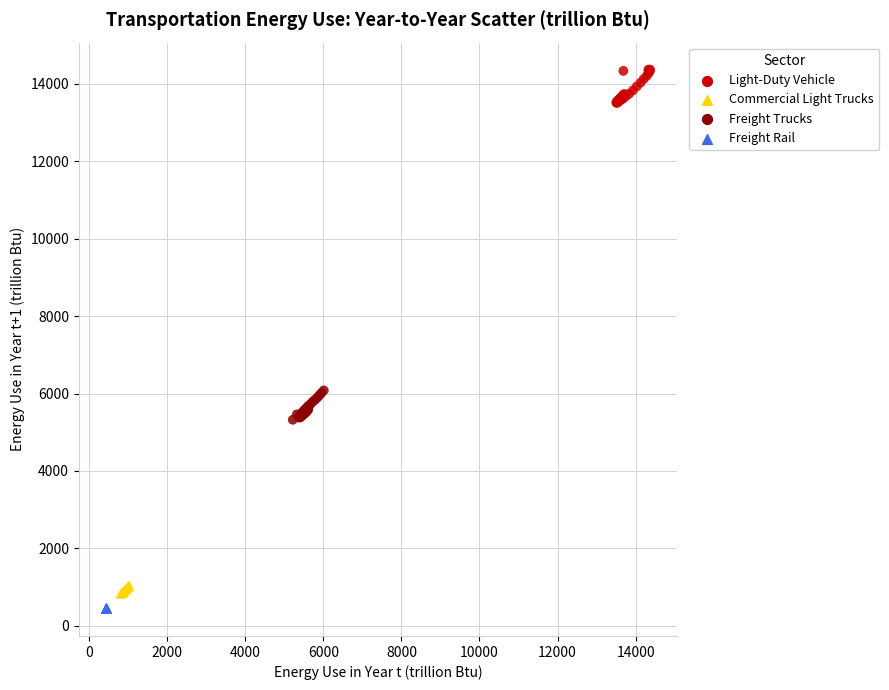

Which series contains the highest Y value?

Light-Duty Vehicle